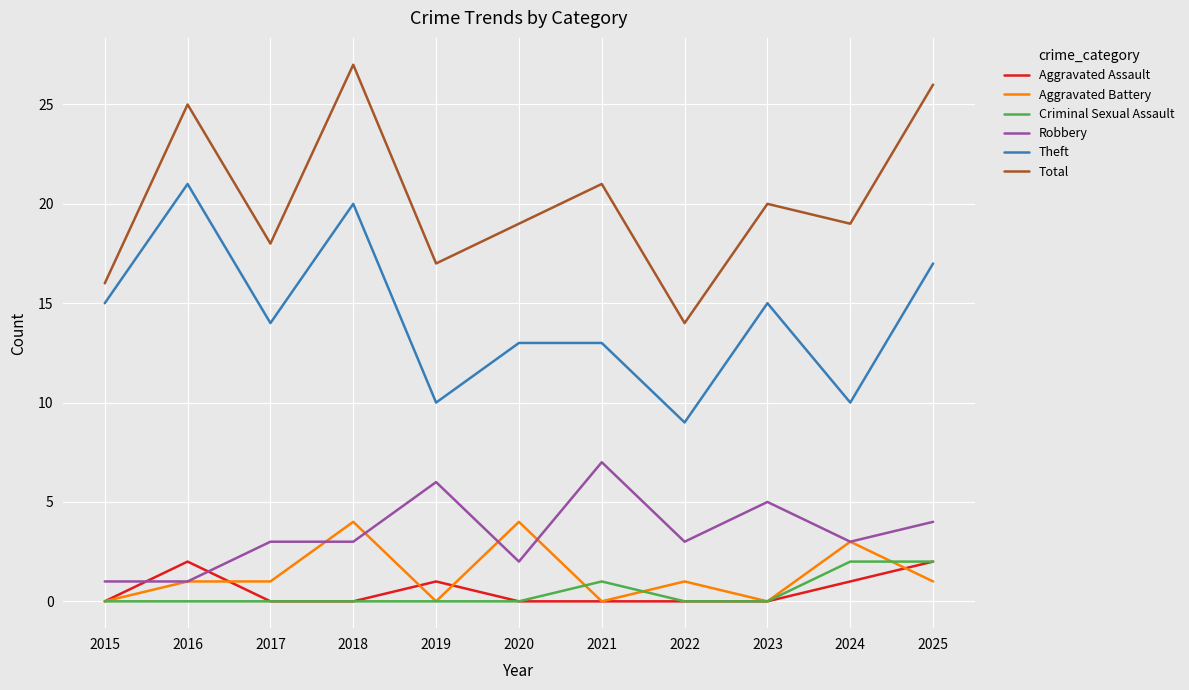

What is the highest value of the Theft series?

21